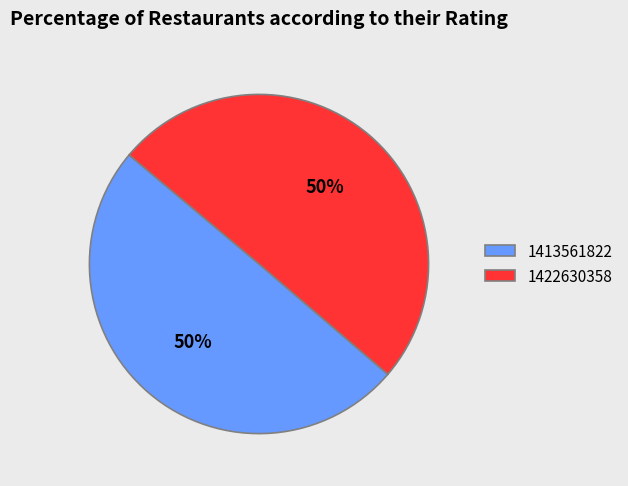

Approximately how many times larger is the value at 1422630358 compared to 1413561822?

1.0